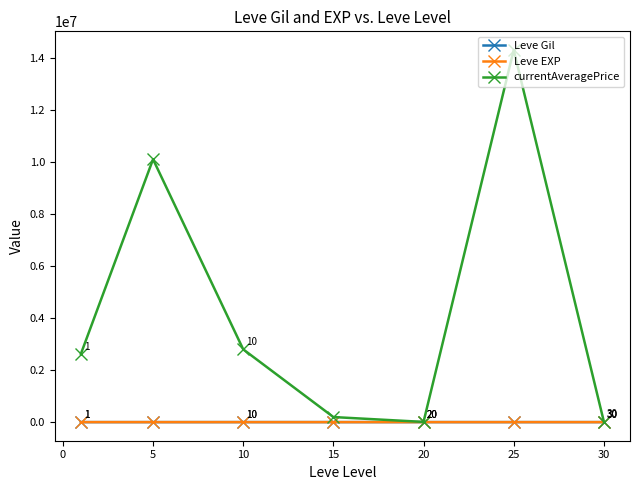

In Leve EXP, how many points are lower than both neighbors (excluding endpoints)?

1